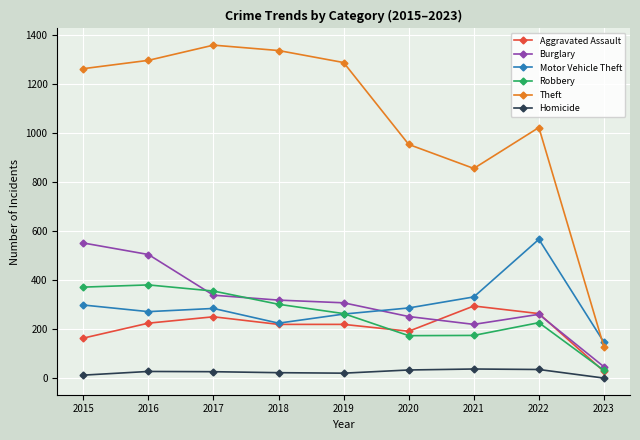

Which series has the largest total across all categories?

Theft